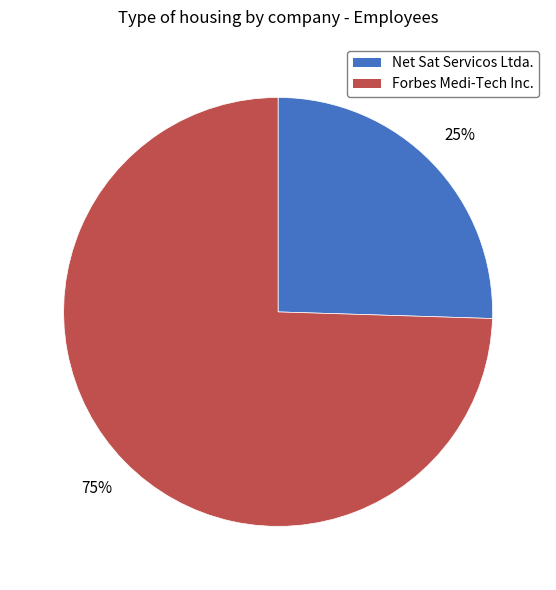

Is the sum of Forbes Medi-Tech Inc. and Net Sat Servicos Ltda. greater than half?

Yes